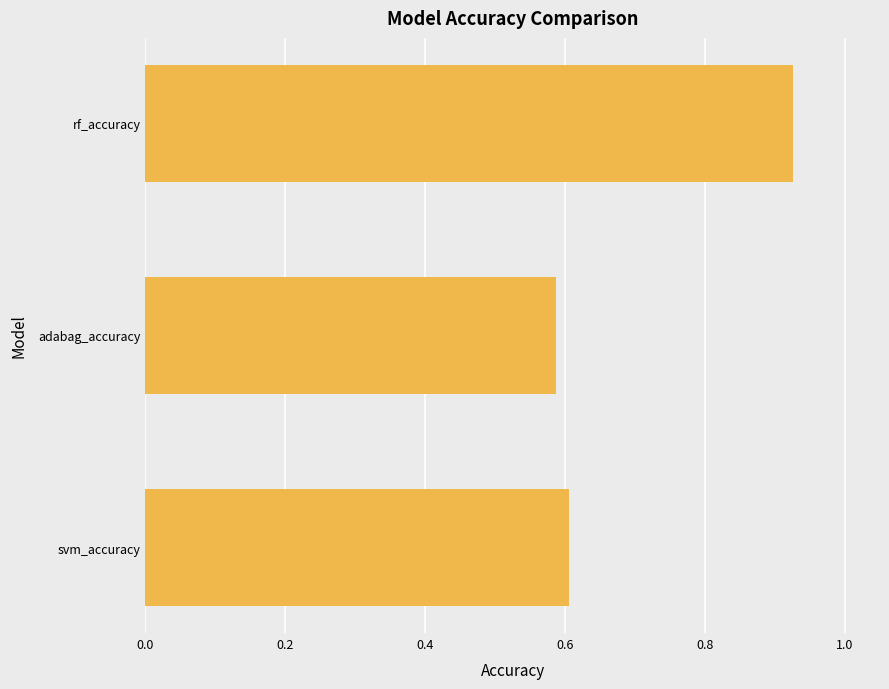

What is the sum of all values?

2.1